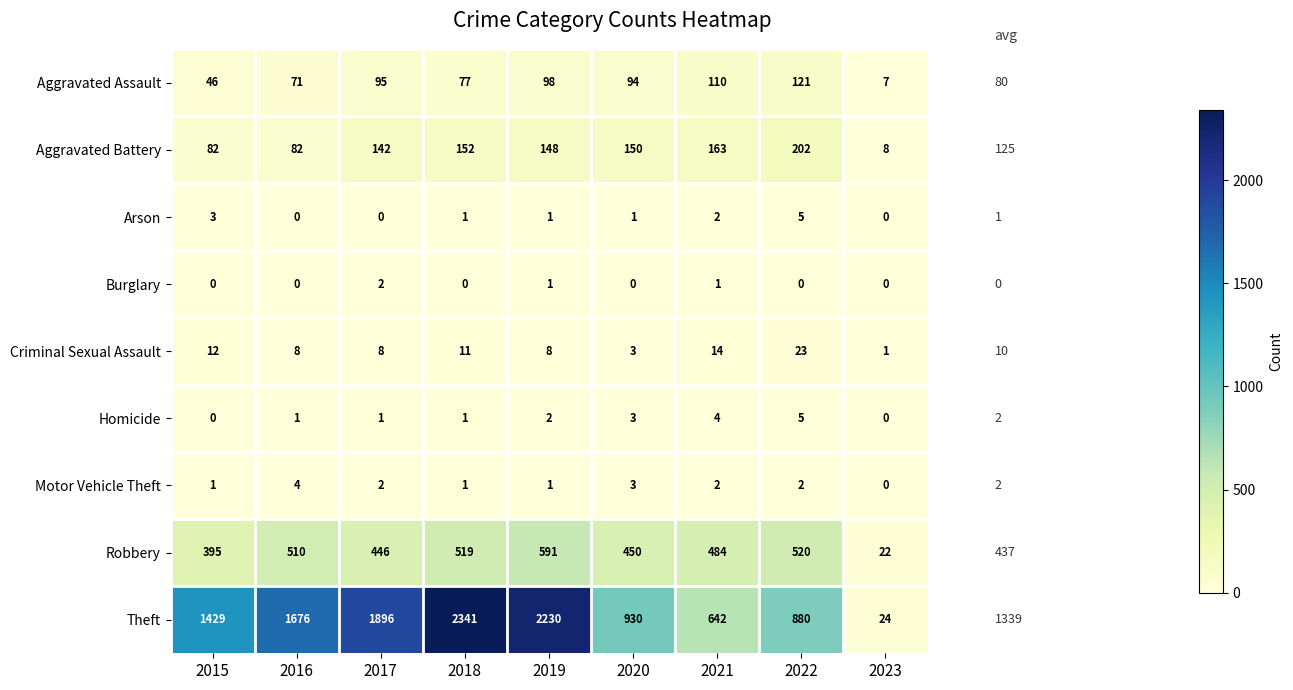

The value of Aggravated Battery at 2017 is 142. True or false?

True